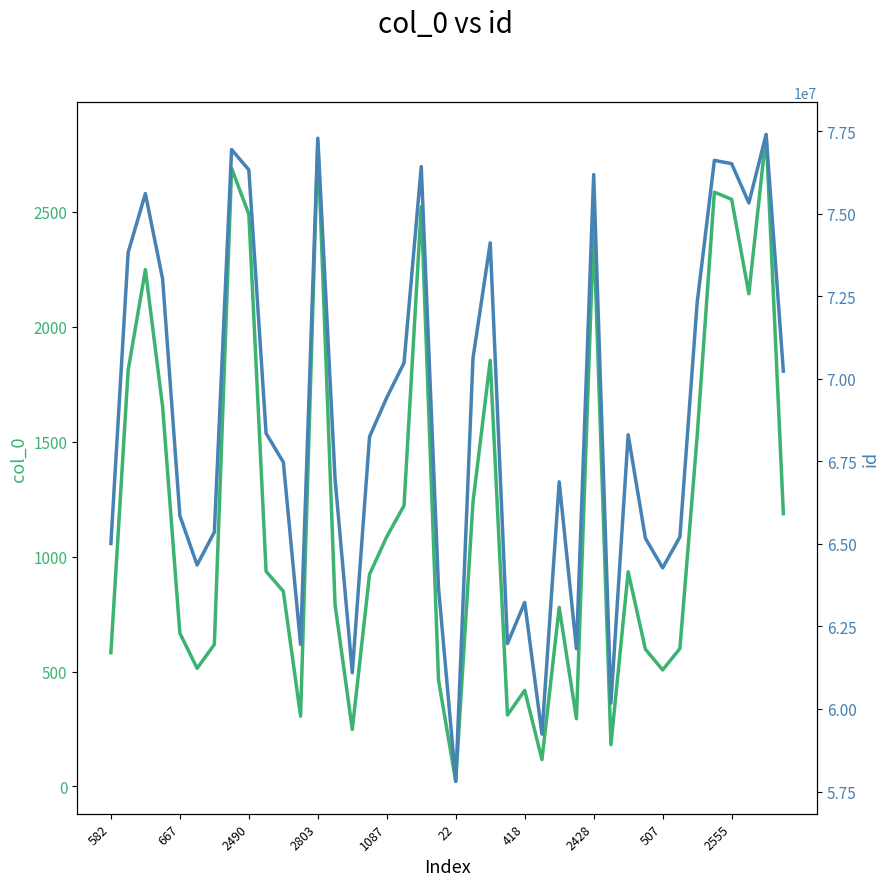

At which category is the sum across all series the highest?

38